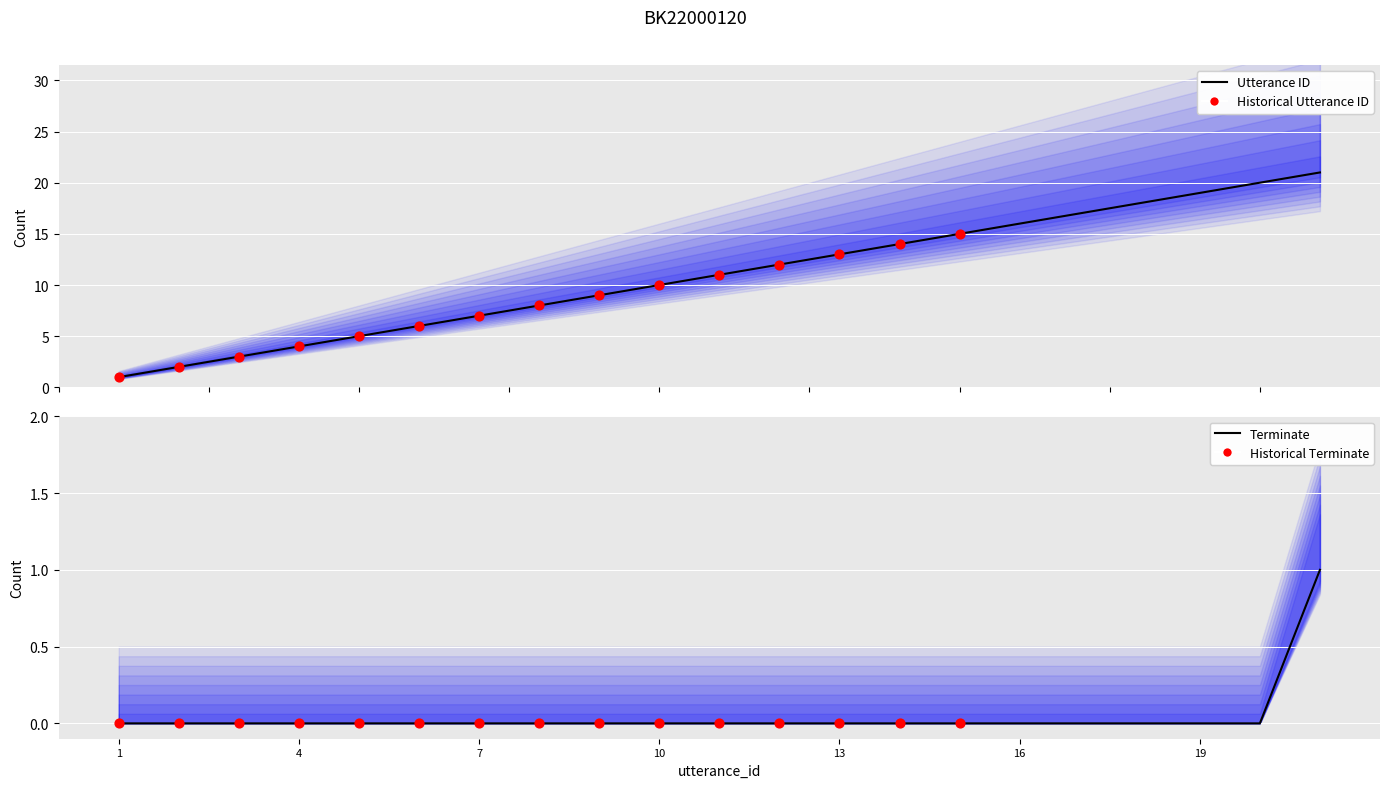

Is the value of terminate at 6 greater than the value of utterance_id at 9?

No